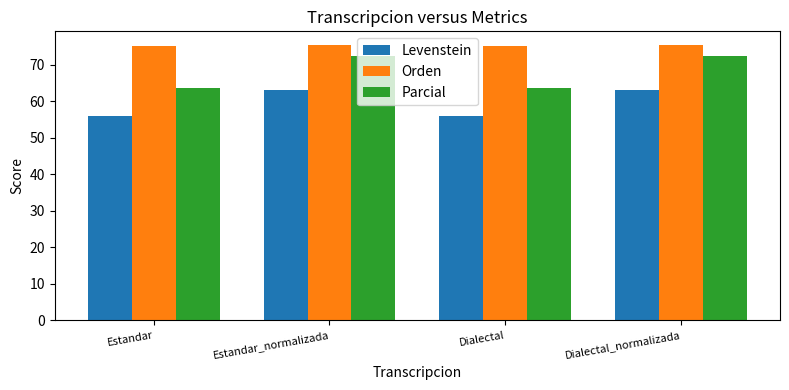

What is the difference between the Levenstein values at Estandar and Dialectal_normalizada?

7.1